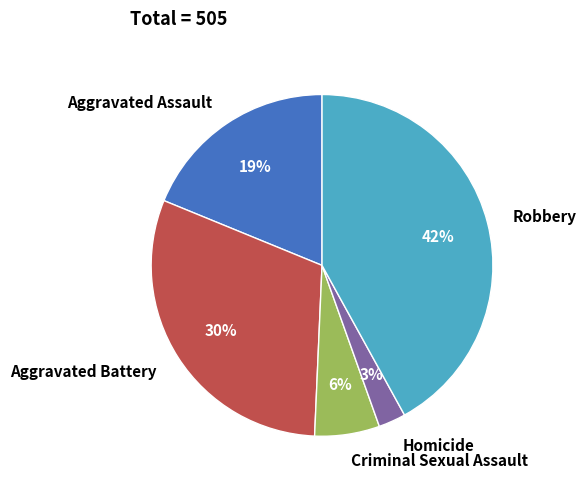

Is it true that Robbery is 42% of the pie?

True